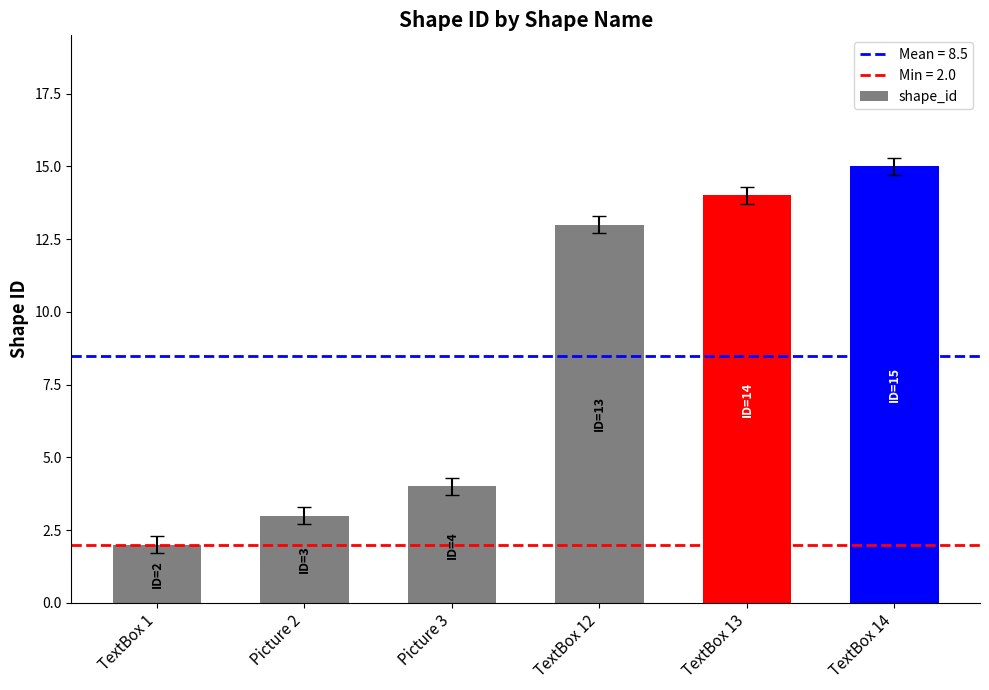

Which category has the lowest value across all series?

TextBox 1